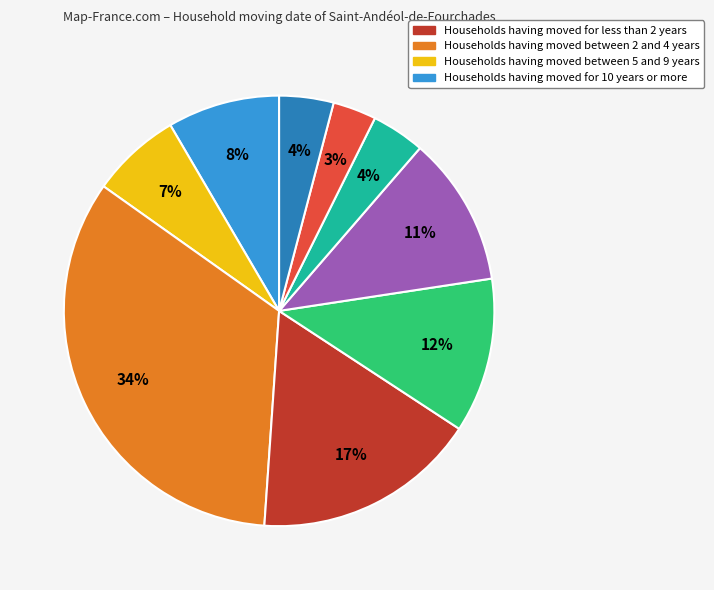

Does any single category account for the majority?

No